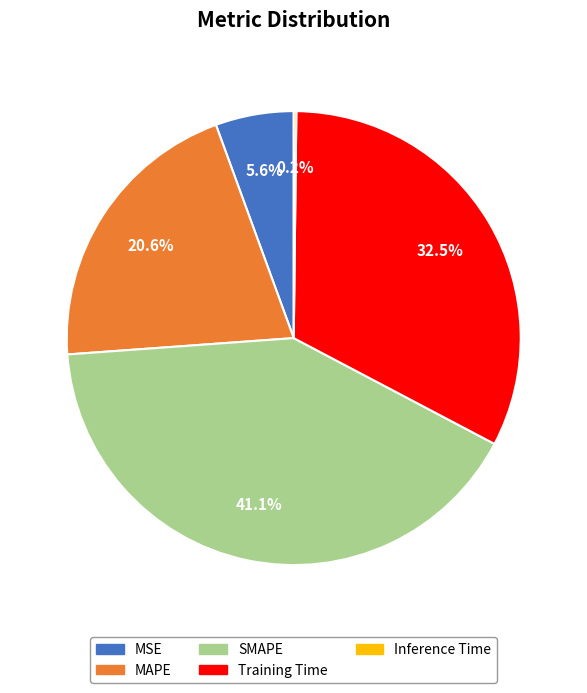

Which has a higher value, MSE or MAPE?

MAPE